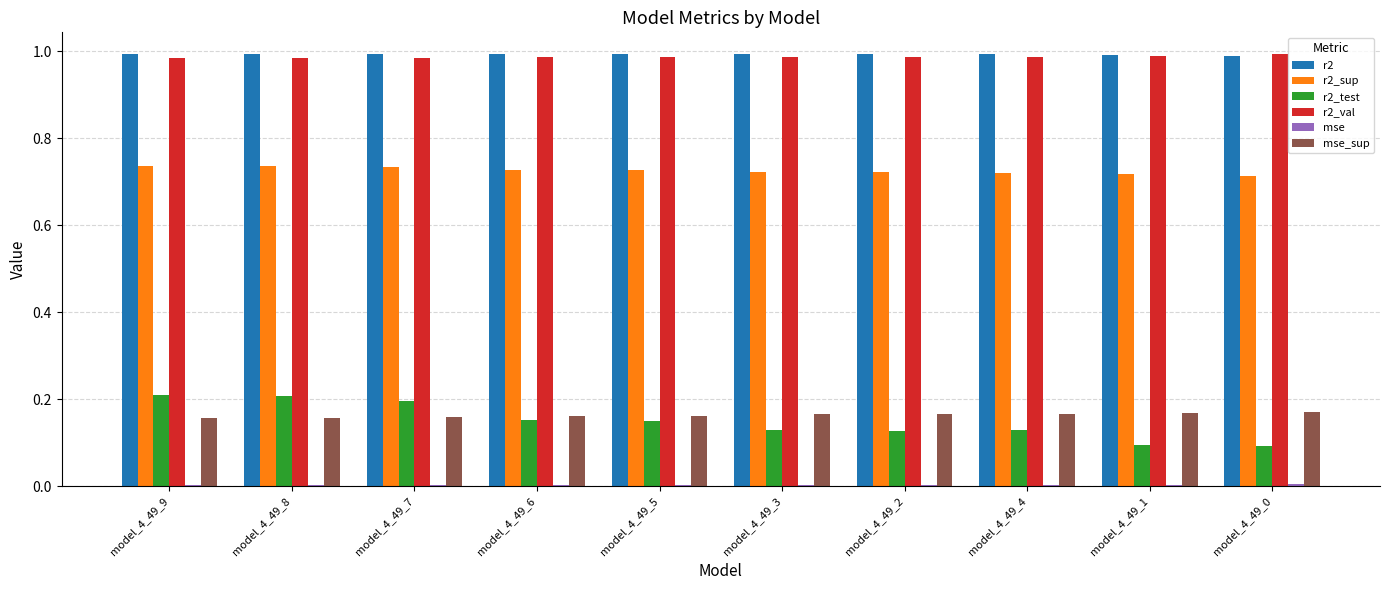

True or false: r2_val has a value of 0.4 at model_4_49_3.

False